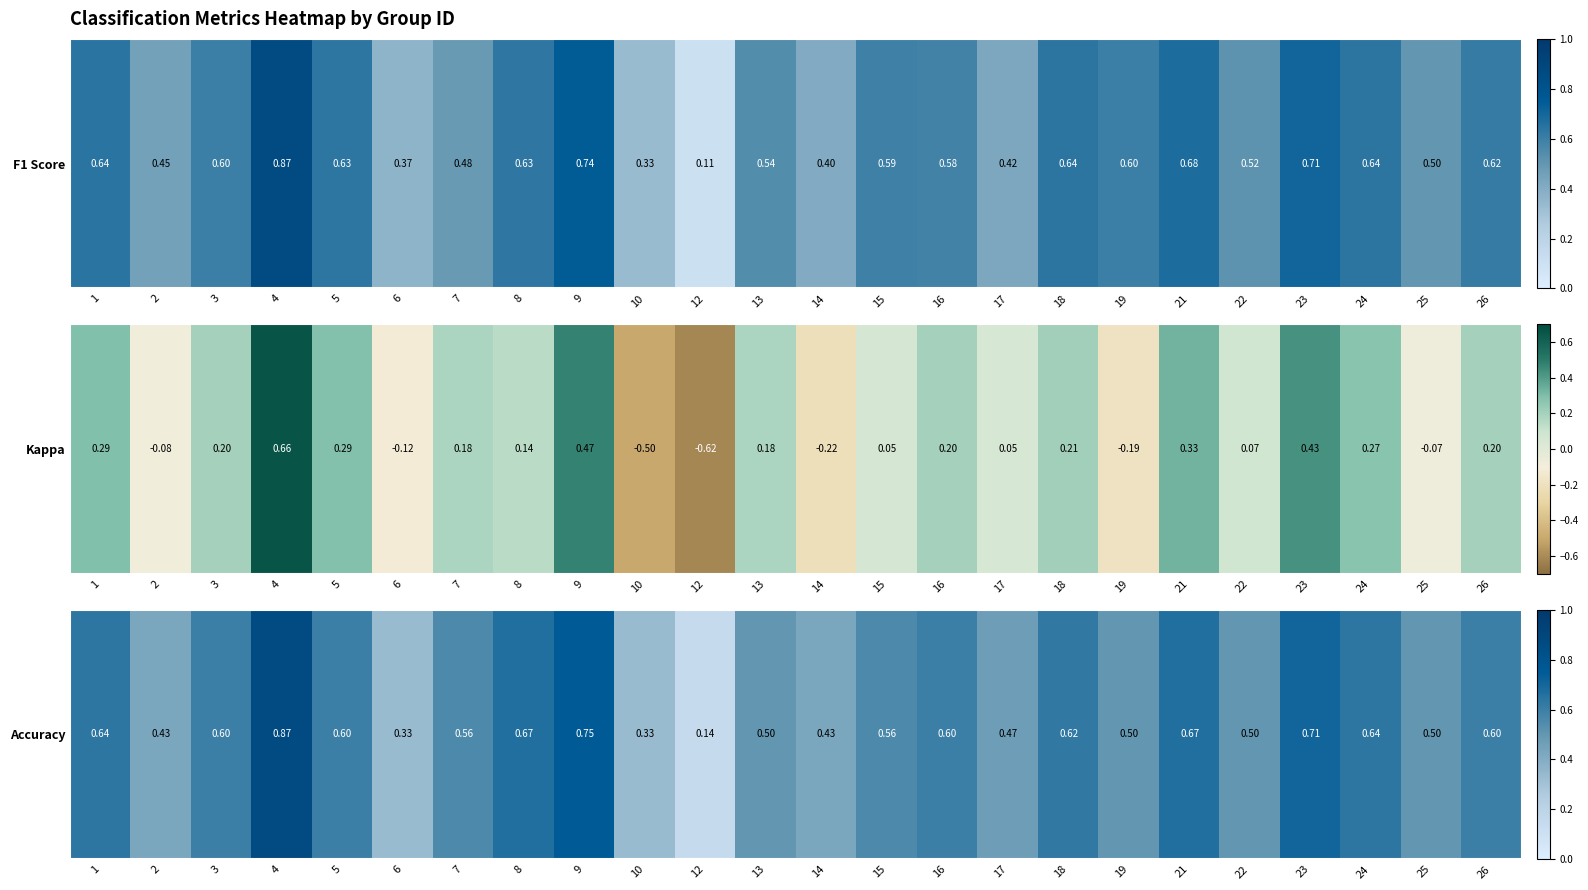

Count the number of data series in this chart.

1